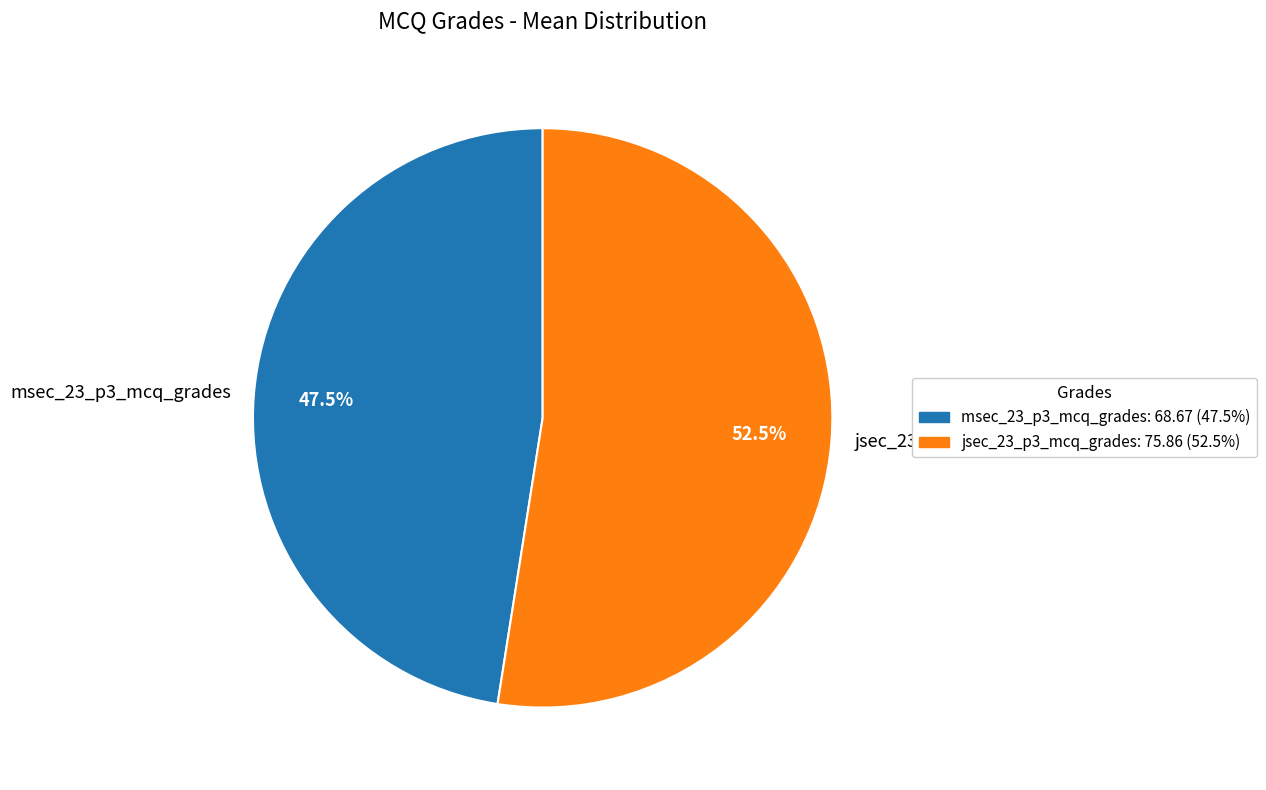

What is the ratio of the value at msec_23_p3_mcq_grades: 68.67 (47.5%) to the value at jsec_23_p3_mcq_grades: 75.86 (52.5%)?

0.9